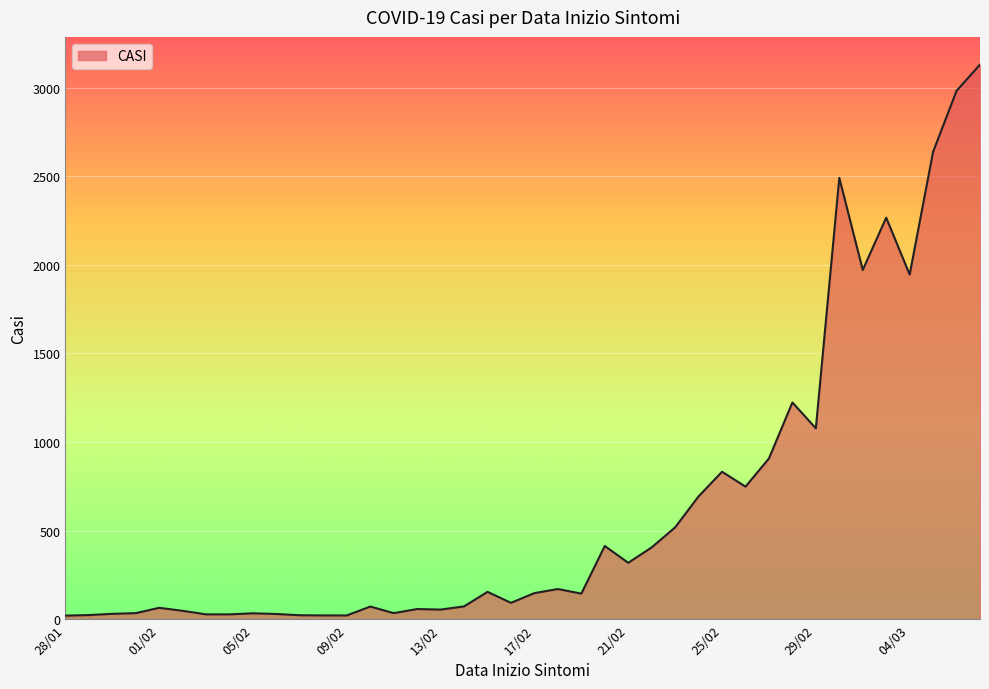

How many lines are shown in the chart?

1